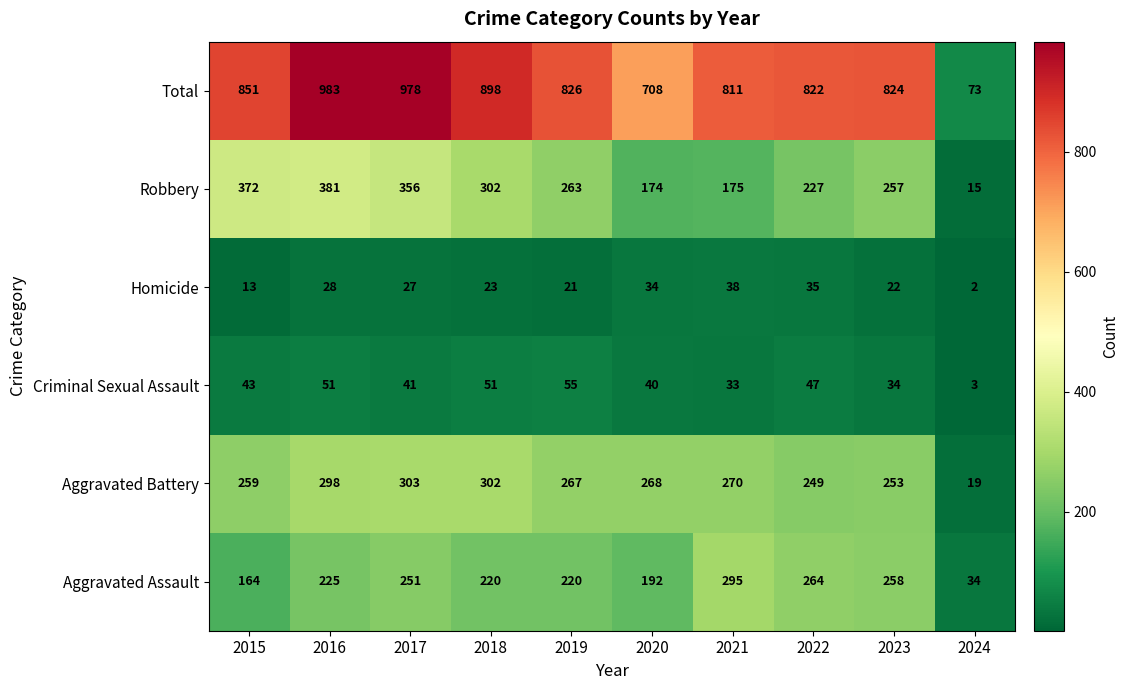

Count the number of categories in the chart.

10